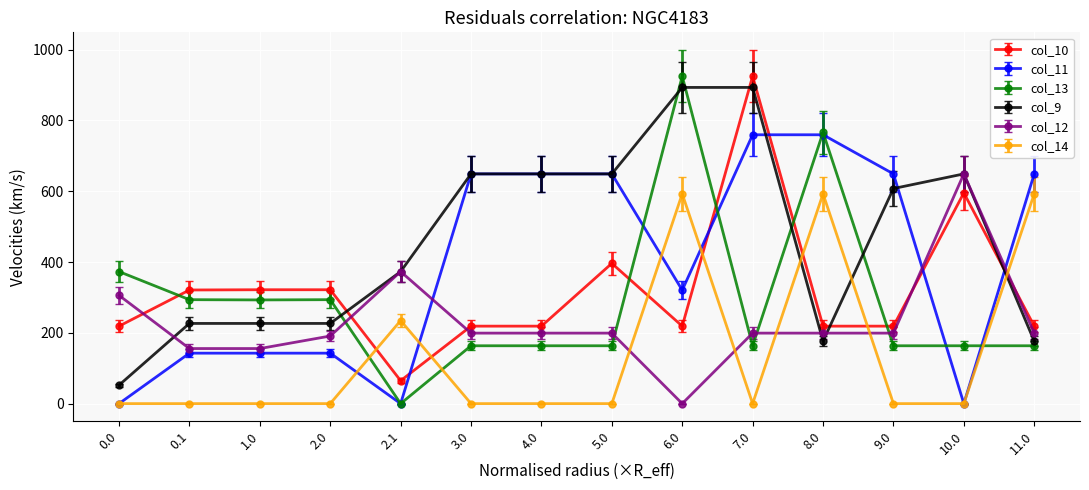

Which series has the largest total across all categories?

col_9